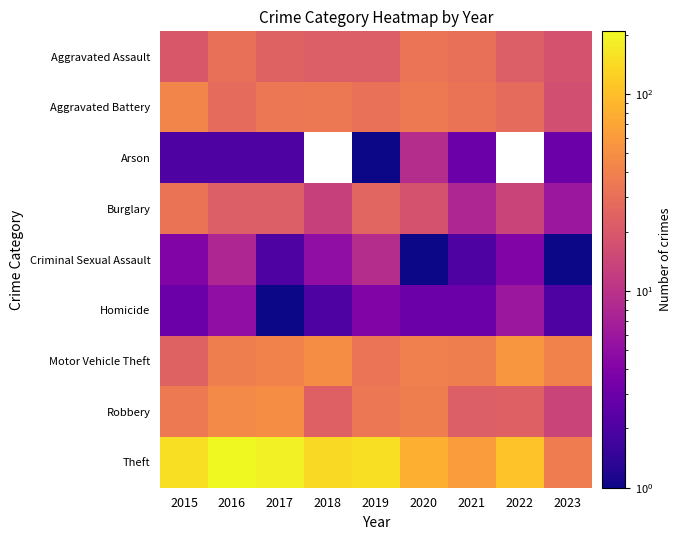

Which category has the lowest value in the Theft series?

2023